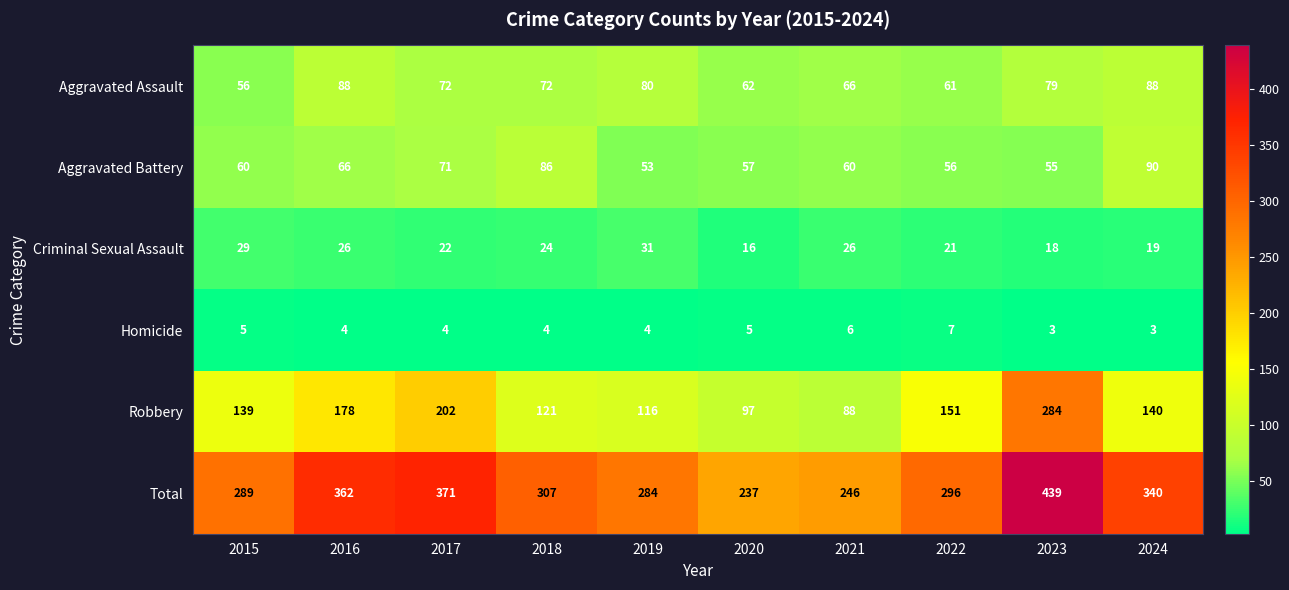

At which label is Aggravated Battery closest to 71?

2017